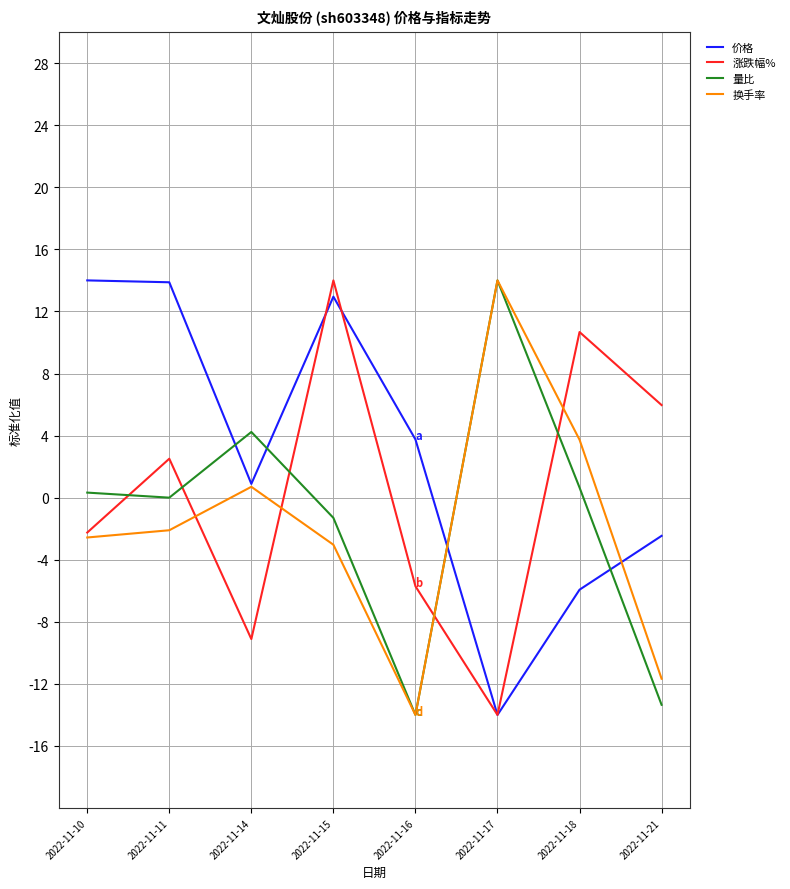

List the labels in order of 涨跌幅% value, largest first.

2022-11-15, 2022-11-18, 2022-11-21, 2022-11-11, 2022-11-10, 2022-11-16, 2022-11-14, 2022-11-17